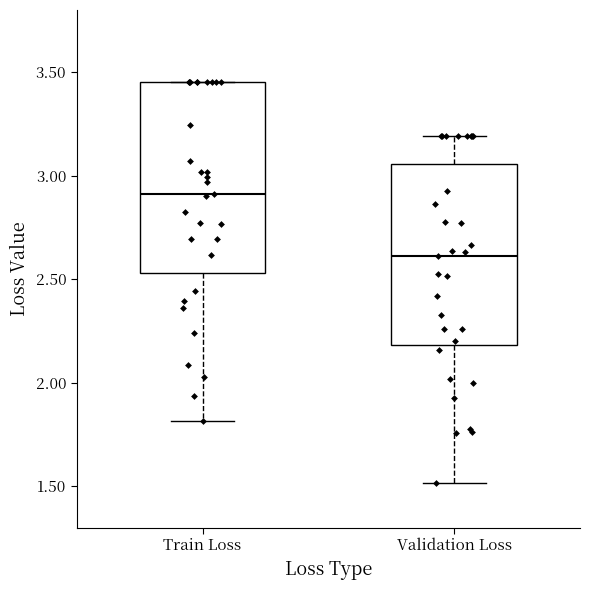

Reading left to right, read every box against the y-axis: the position of its median line, the range the box covers, and the ends of its whiskers. The values are not printed on the chart, so give them approximately, as read against the axis.

Train Loss: median 2.90, box 2.55 to 3.45, whiskers 1.80 to 3.45
Validation Loss: median 2.60, box 2.20 to 3.05, whiskers 1.50 to 3.20